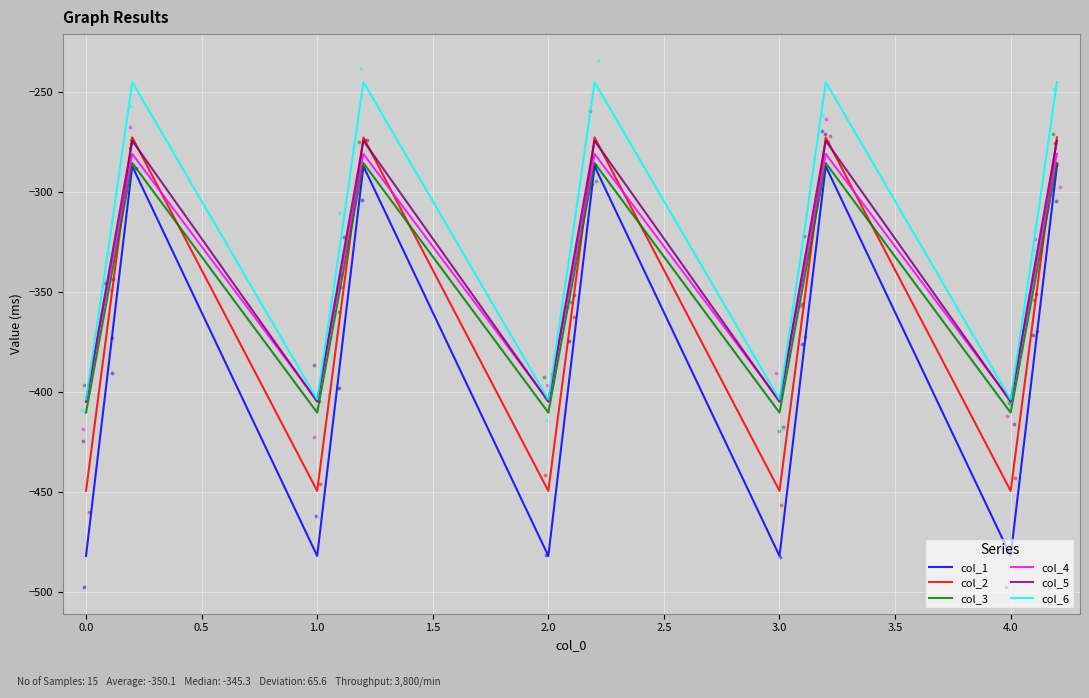

At how many categories does at least one series exceed -277?

5